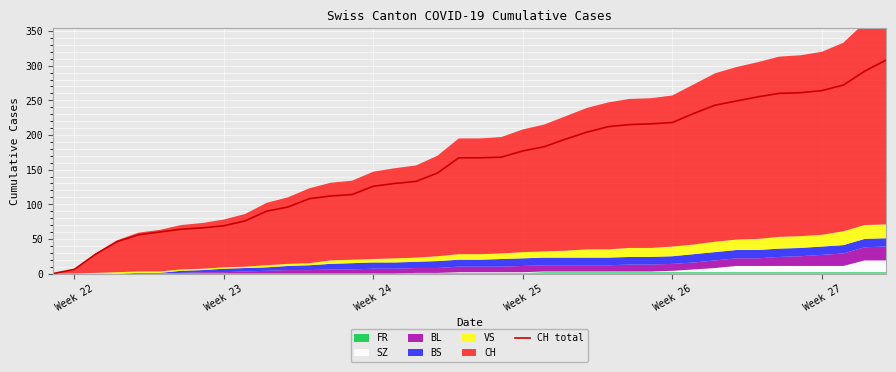

Does the chart display data point markers on the line(s)?

No